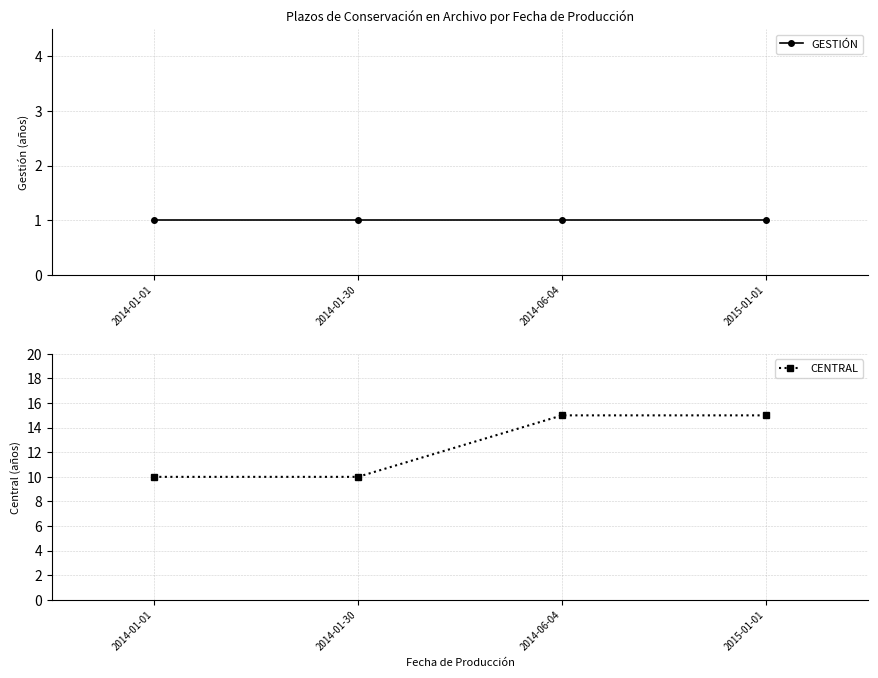

At which label is CENTRAL closest to 12?

2014-01-01